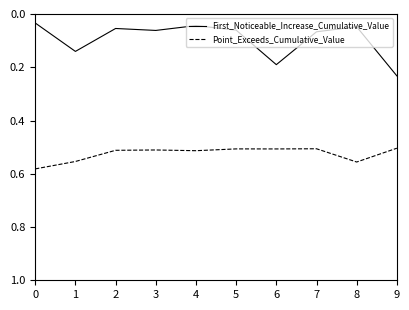

Is the value of First_Noticeable_Increase_Cumulative_Value at 8 greater than the value of Point_Exceeds_Cumulative_Value at 8?

No